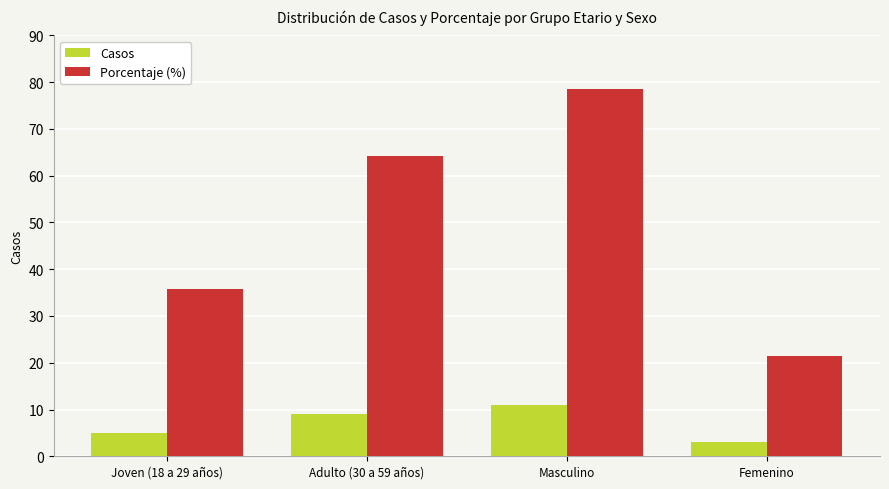

True or false: Porcentaje (%) has a value of 78.6 at Masculino.

True